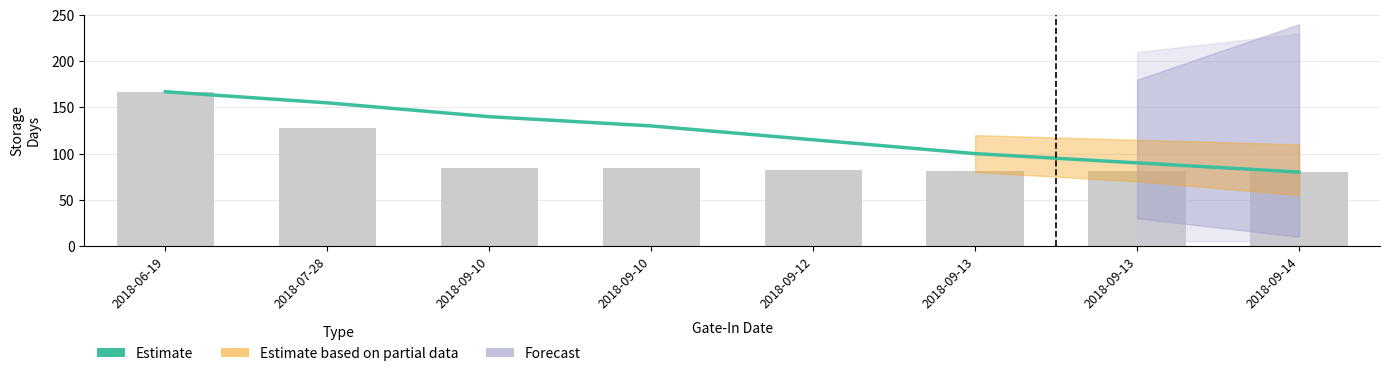

Which label corresponds to the smallest value in the chart?

2018-09-14